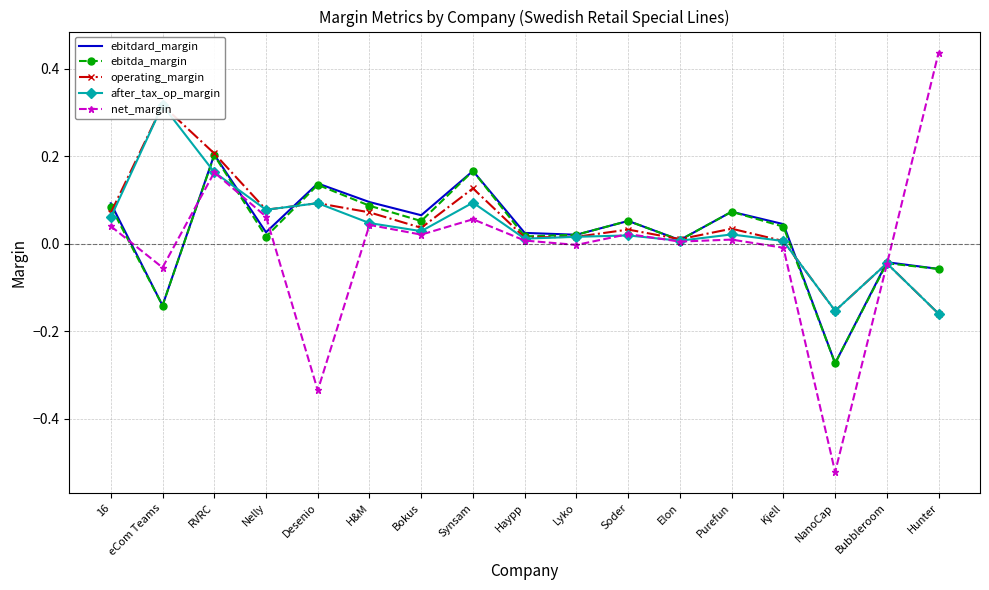

True or false: net_margin and after_tax_op_margin cross at least once.

True